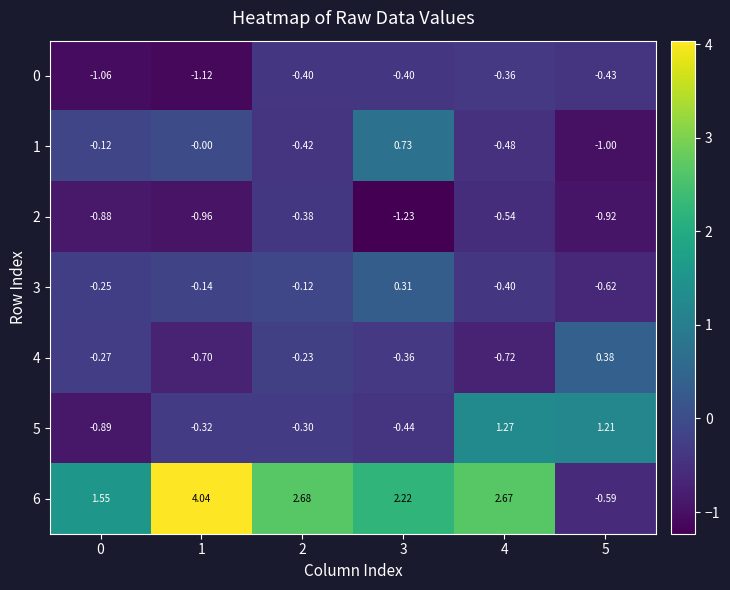

Rank the series by their maximum value, from highest to lowest.

6, 5, 1, 4, 3, 0, 2